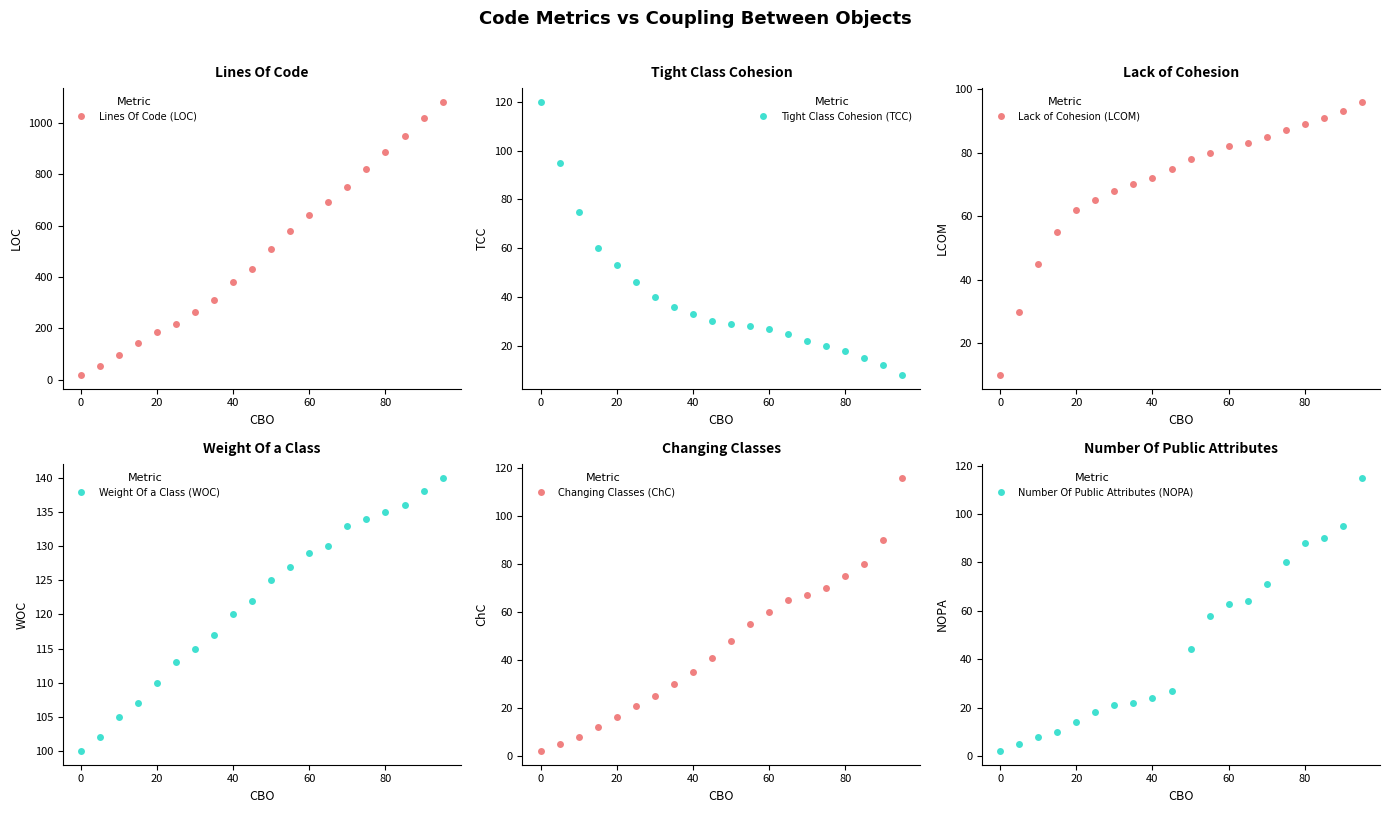

What is the maximum value for Lines Of Code (LOC)?

1083